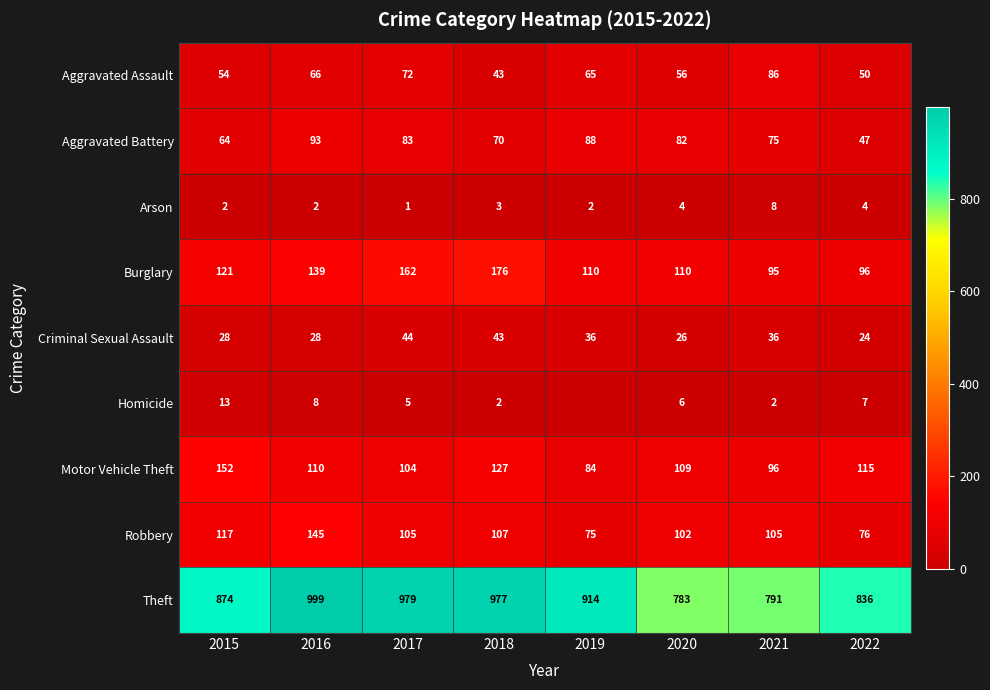

Is it true that Aggravated Assault equals 54 at 2015?

True